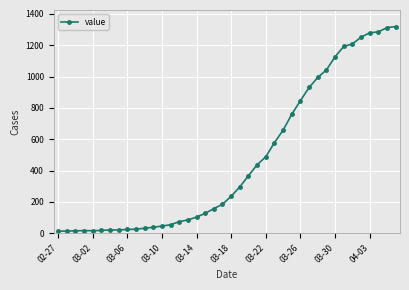

What is the maximum value shown in the chart?

1319